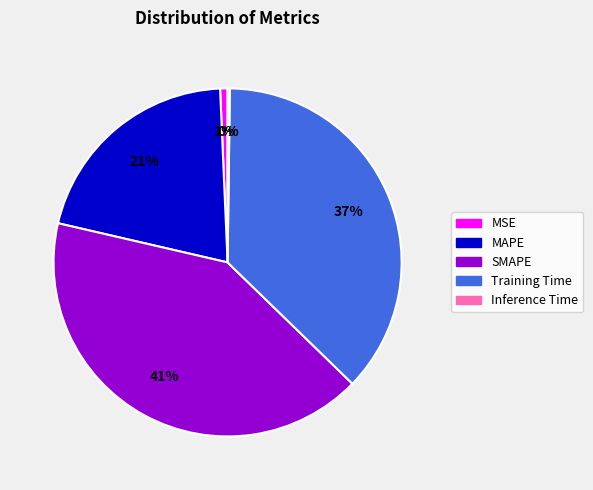

The Training Time slice represents 37% of the pie. True or false?

True